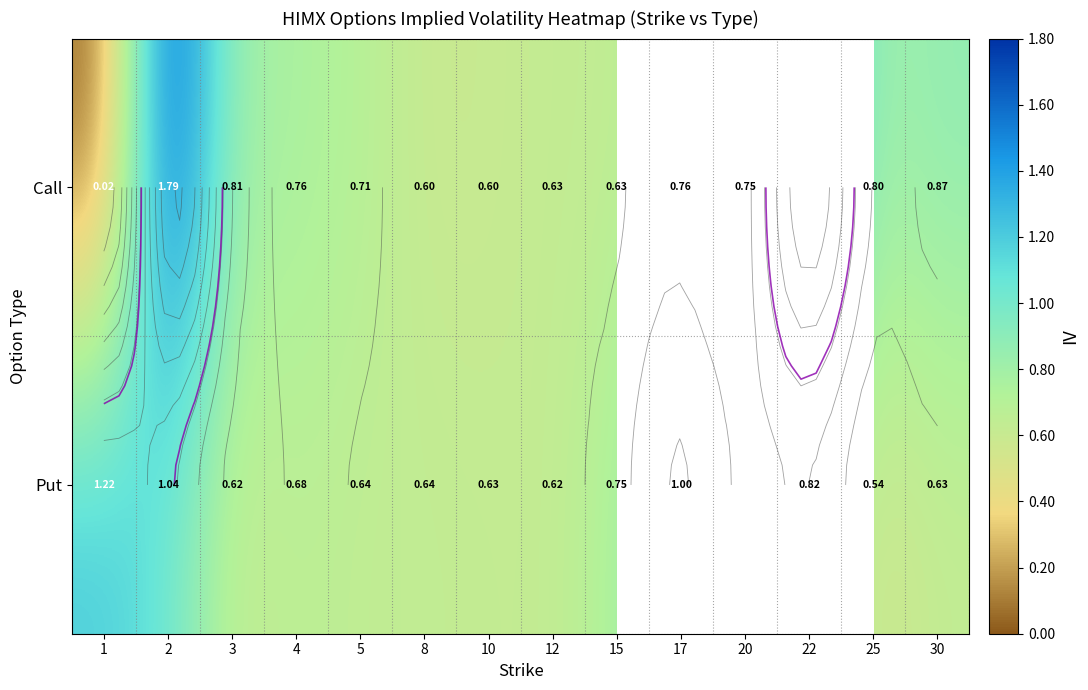

What is the difference between the Call values at 5 and 17?

0.1